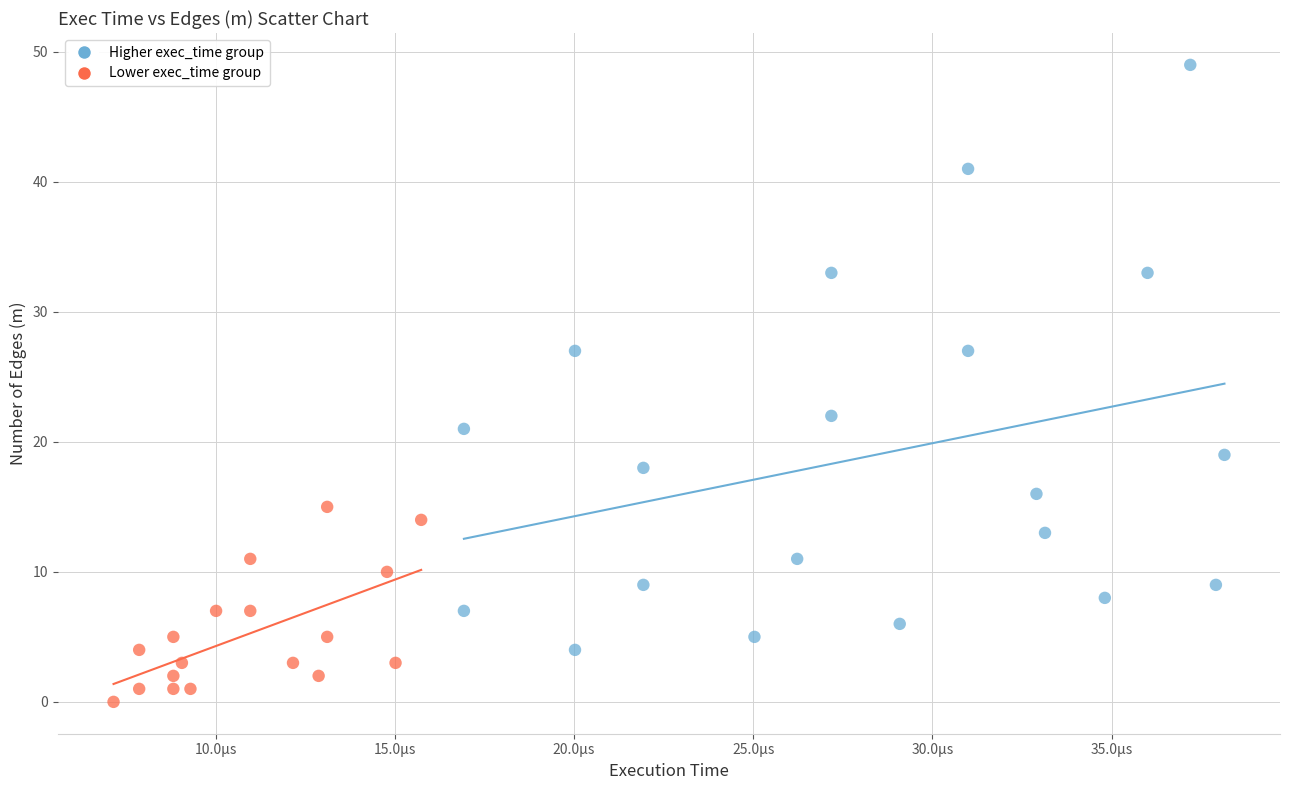

Which series reaches the maximum Y coordinate?

Higher exec_time group